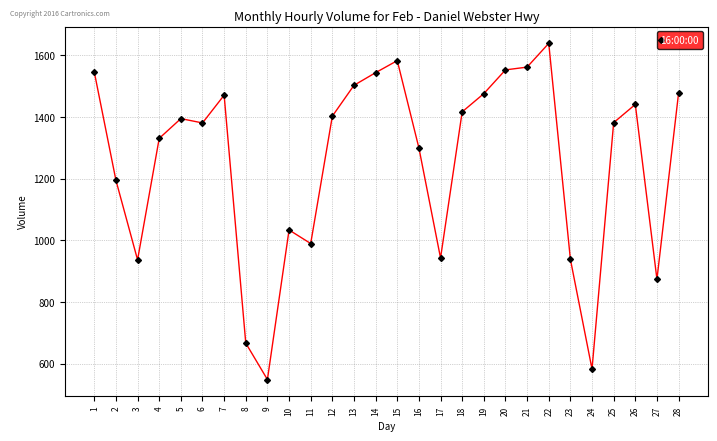

True or false: the data shows 1441 at 26.

True